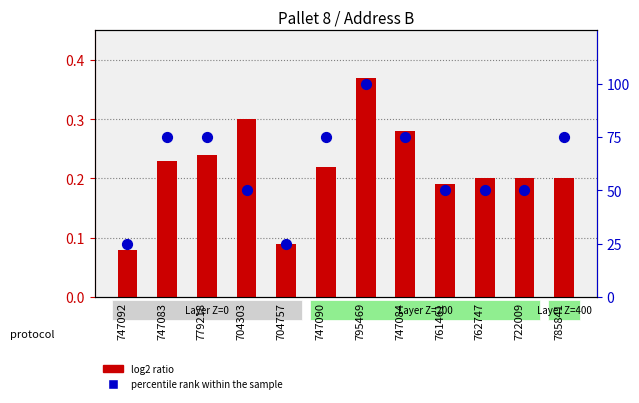

At how many categories does at least one series exceed 12?

12